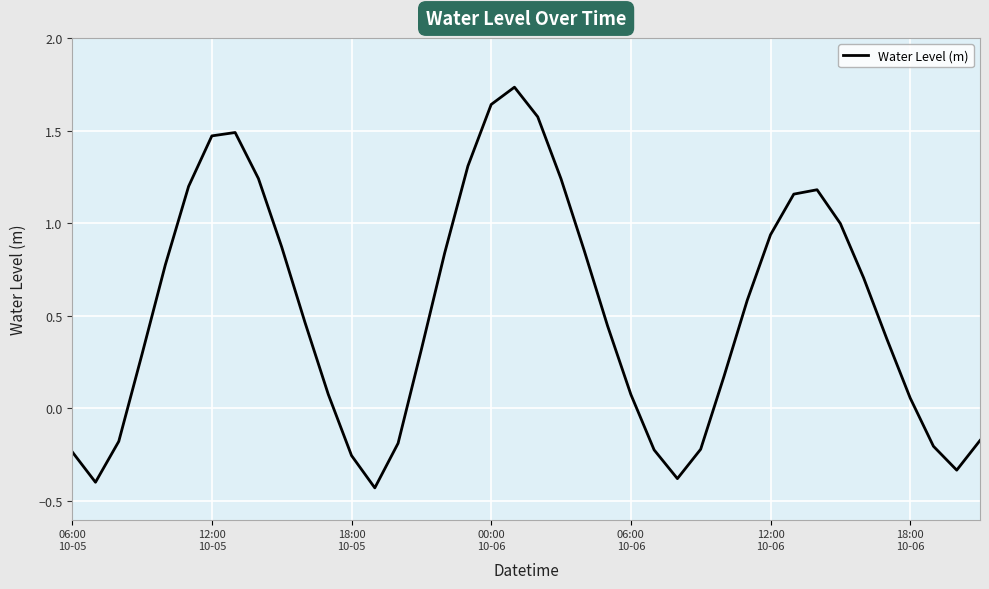

Reading right to left, transcribe all the data shown in this chart.

-0.2	-0.3	-0.2	0.1	0.4	0.7	1.0	1.2	1.2	0.9	0.6	0.2	-0.2	-0.4	-0.2	0.1	0.4	0.9	1.2	1.6	1.7	1.6	1.3	0.8	0.3	-0.2	-0.4	-0.3	0.1	0.5	0.9	1.2	1.5	1.5	1.2	0.8	0.3	-0.2	-0.4	-0.2